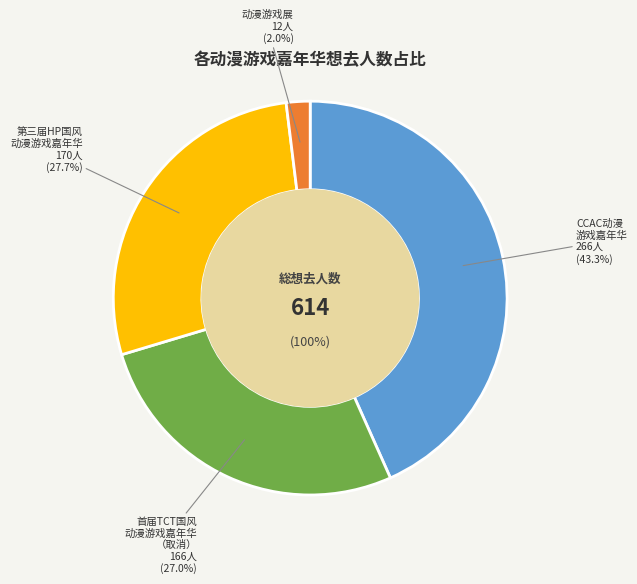

Rank the categories by value from highest to lowest.

丽水·CCAC动漫游戏嘉年华, 丽水·第三届HP国风动漫游戏嘉年华, 丽水·首届TCT国风动漫游戏嘉年华（取消）, 丽水·动漫游戏展